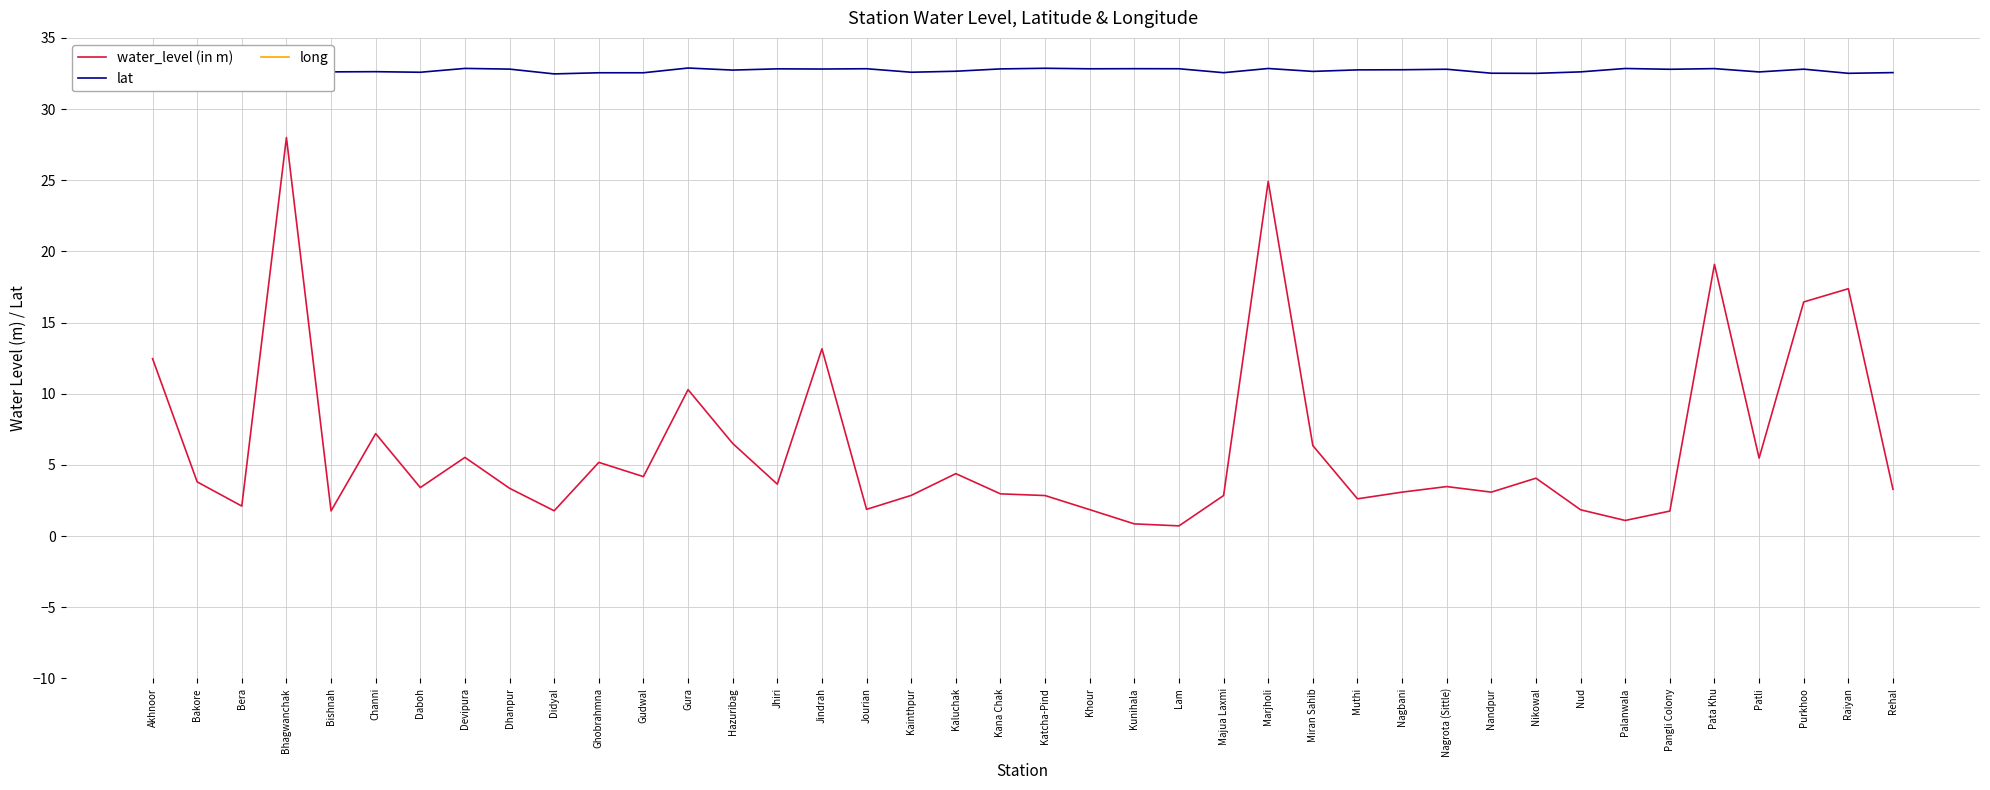

What is the sum of all lat values?

1308.7